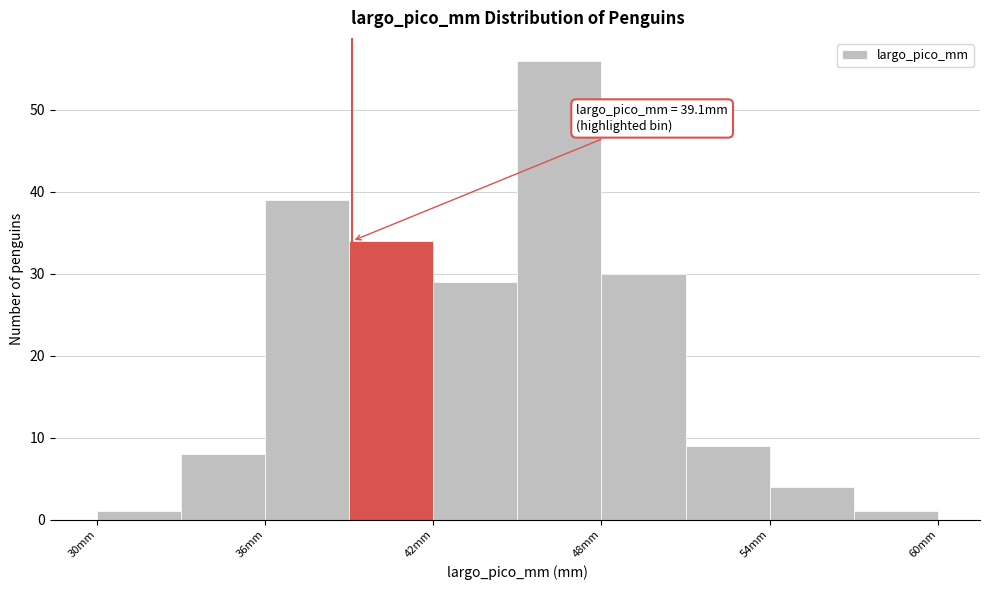

Around what value on the x-axis is the tallest bar? Give the approximate position of its centre, as read against the axis.

47